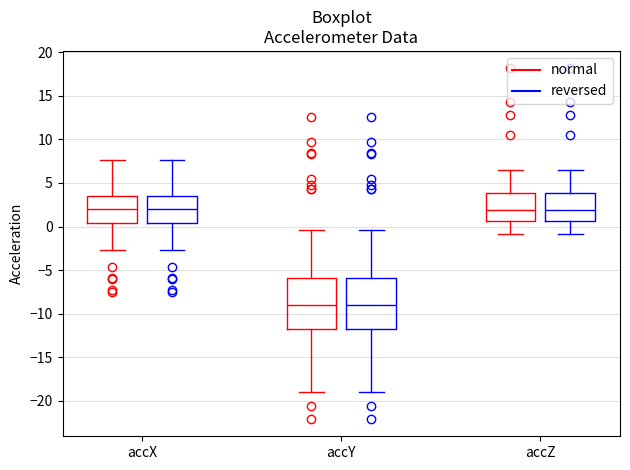

Where does the upper whisker of the box for accZ (normal) end on the y-axis? The values are not printed on the chart, so give them approximately, as read against the axis.

6.5